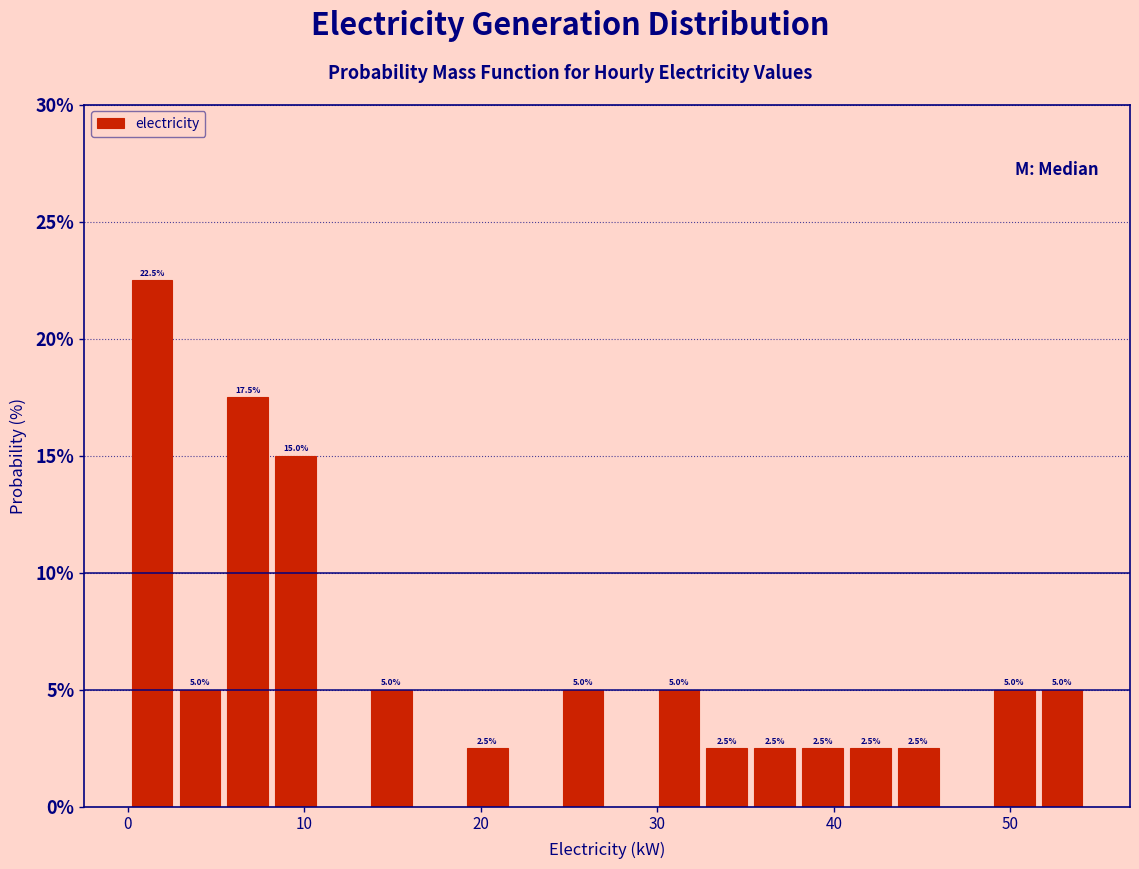

Around what value on the x-axis is the tallest bar? Give the approximate position of its centre, as read against the axis.

1